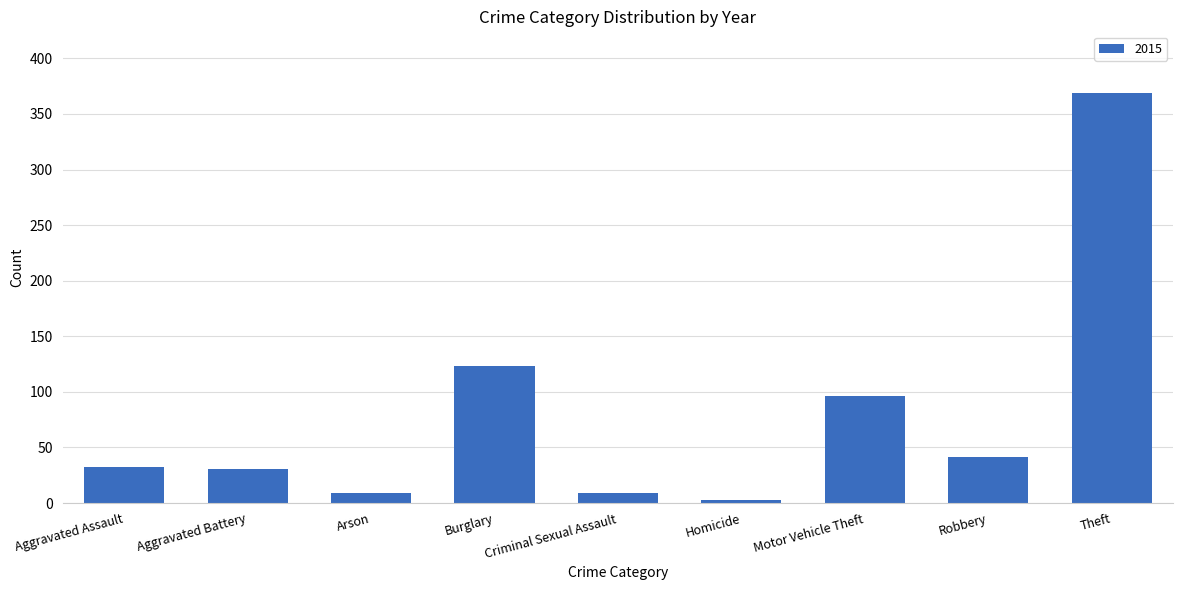

The value at Aggravated Assault is 32. True or false?

True